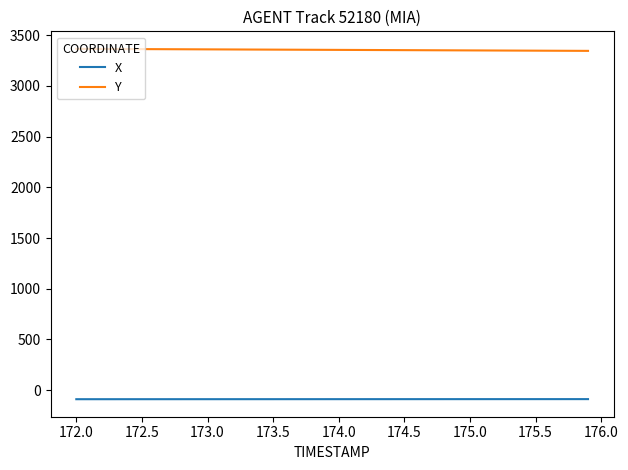

What are all the series names shown in the legend?

X, Y